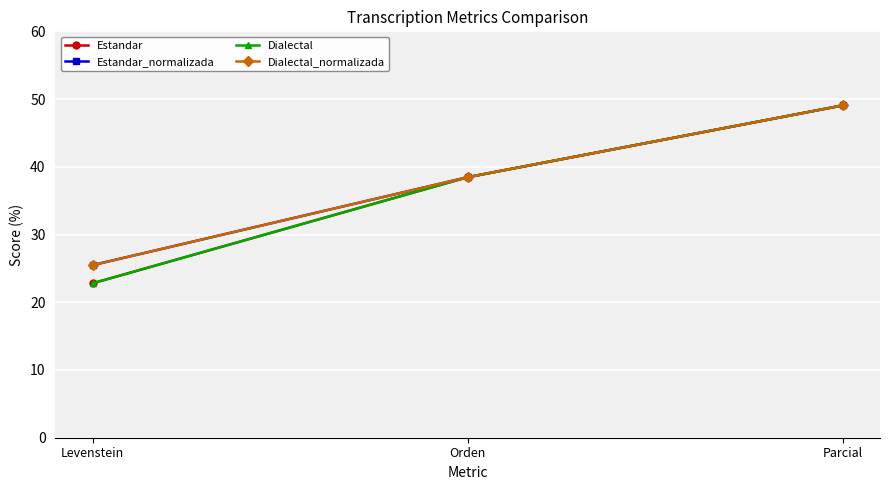

Is the value of Dialectal at Levenstein greater than the value of Dialectal_normalizada at Orden?

No